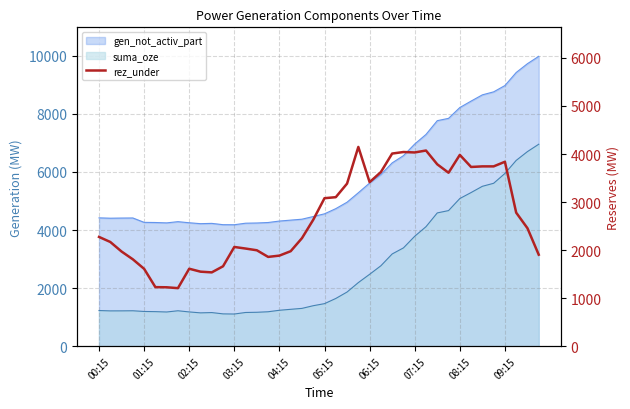

Reading right to left, extract all data points from this chart.

1905	2456	2780	3839	3743	3743	3731	3982	3611	3786	4073	4033	4042	4010	3625	3415	4148	3385	3102	3081	2632	2249	1978	1886	1859	1997	2033	2066	1664	1537	1552	1613	1209	1227	1230	1611	1809	1971	2170	2275